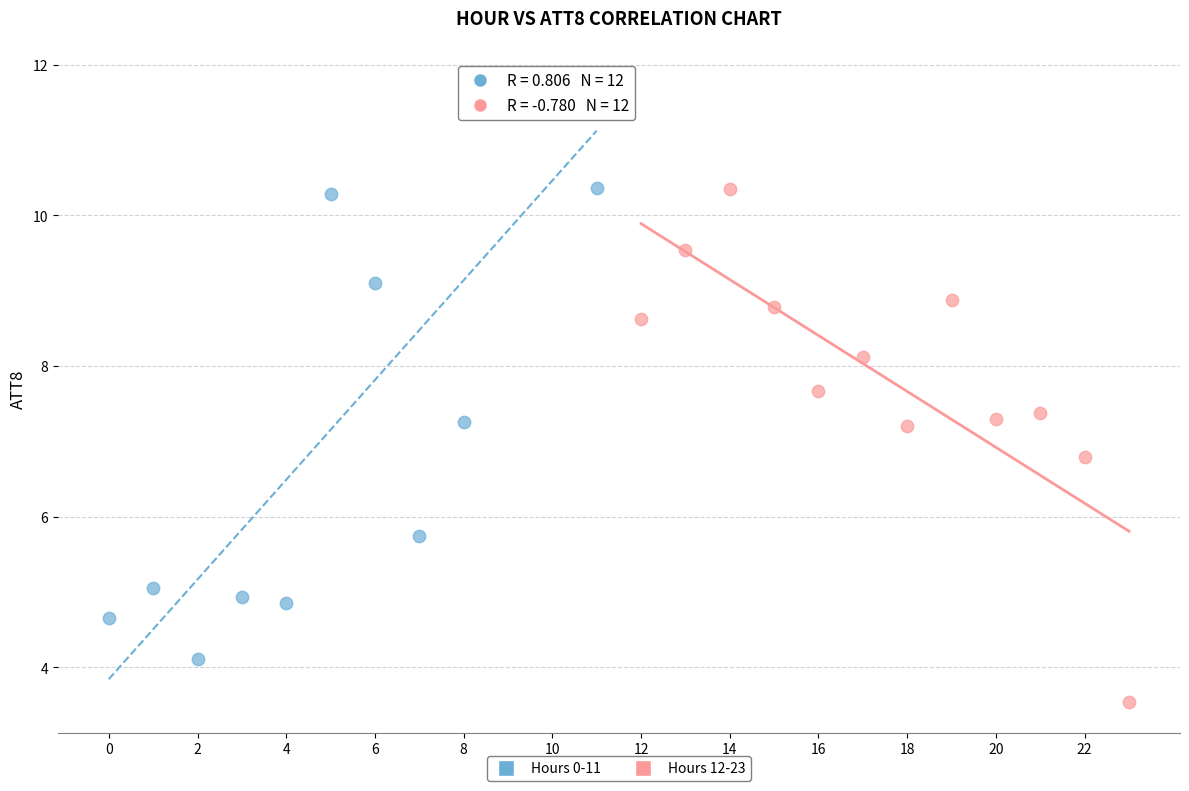

Which series has the largest Y range (max minus min)?

Hours 0-11